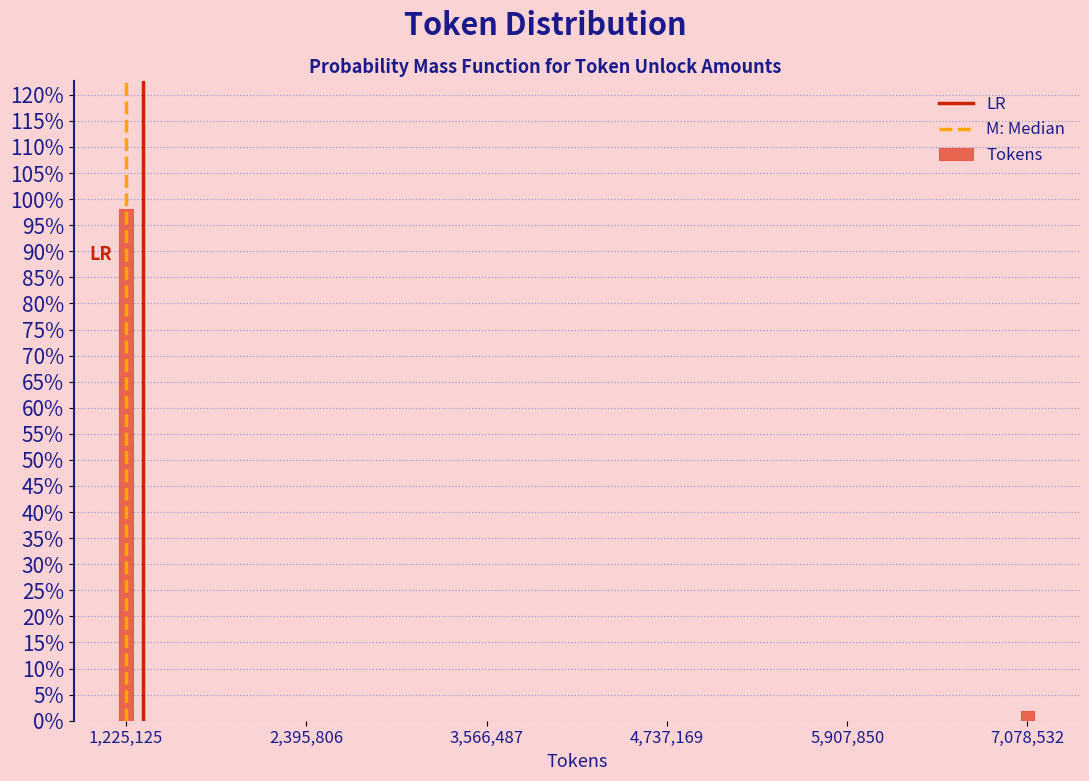

Reading left to right, what are all the values shown in this chart?

98.1	1.9